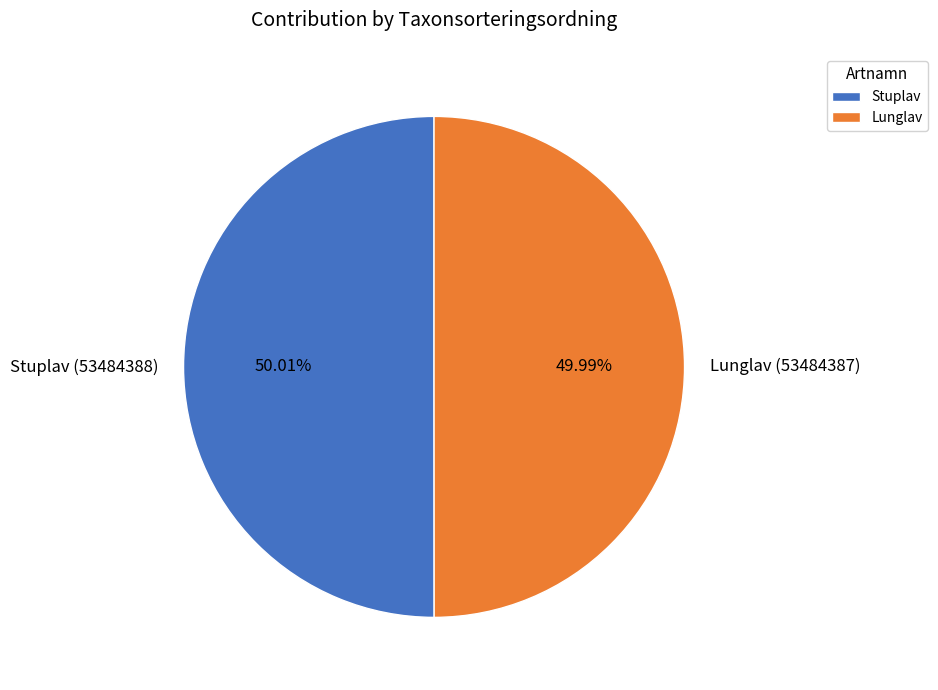

Approximately how many times larger is the value at Lunglav compared to Stuplav?

1.0